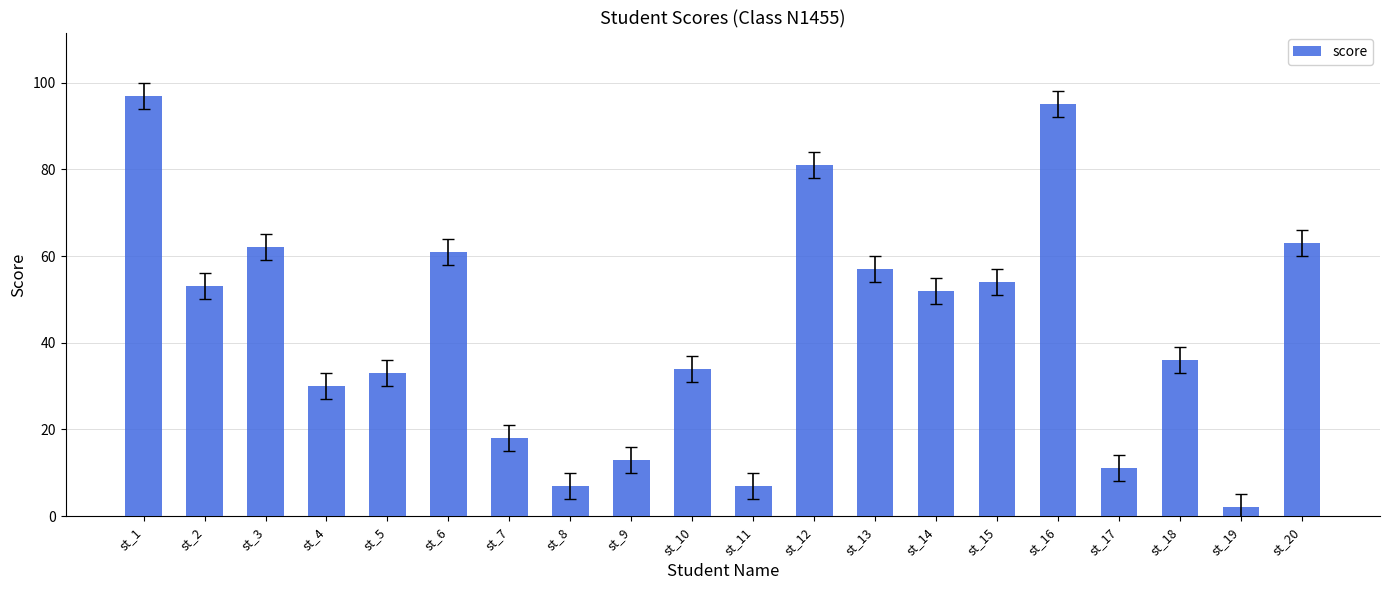

Does the chart contain stacked bars?

No